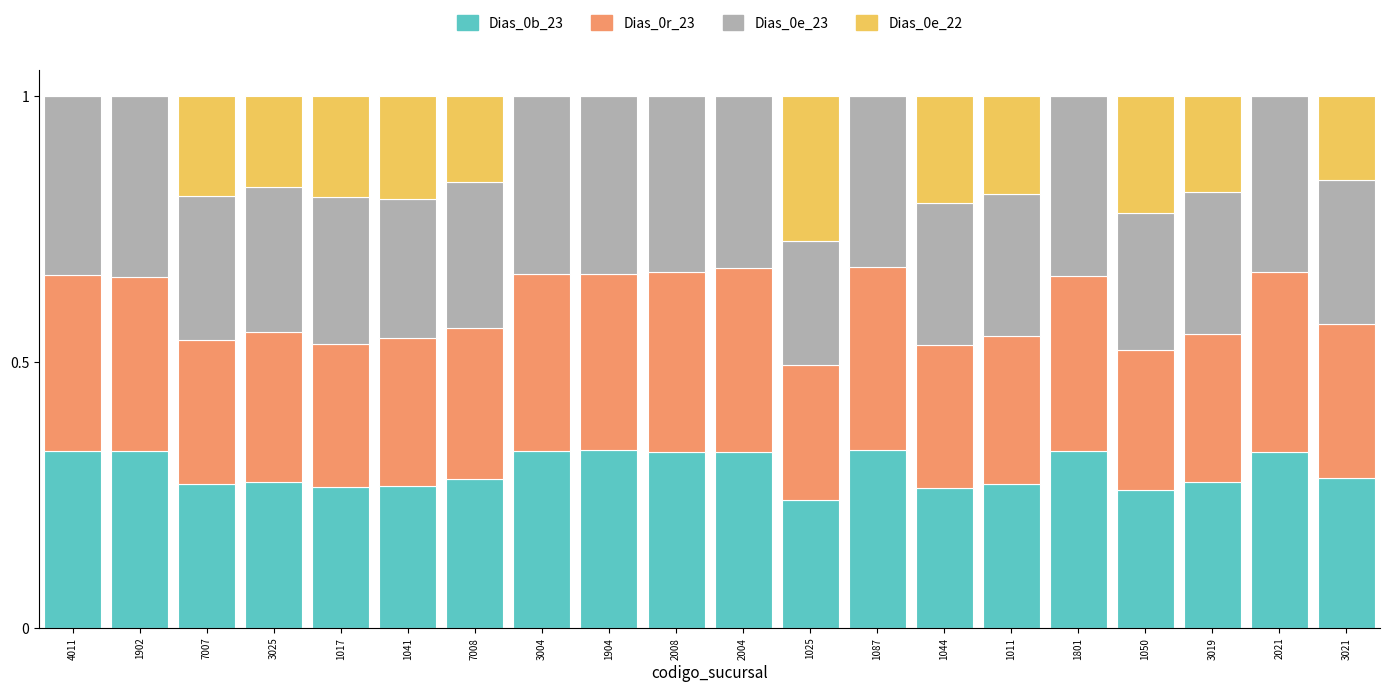

True or false: Dias_0b_23 has a value of 0.3 at 1087.

True